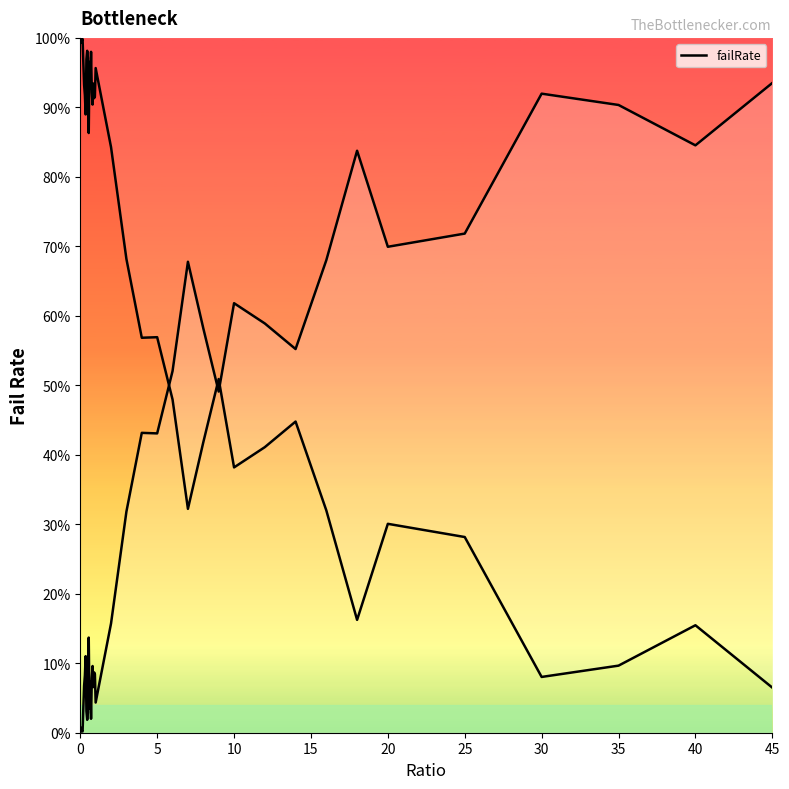

In failRate_mirror_line, how many points are higher than both neighbors (excluding endpoints)?

11